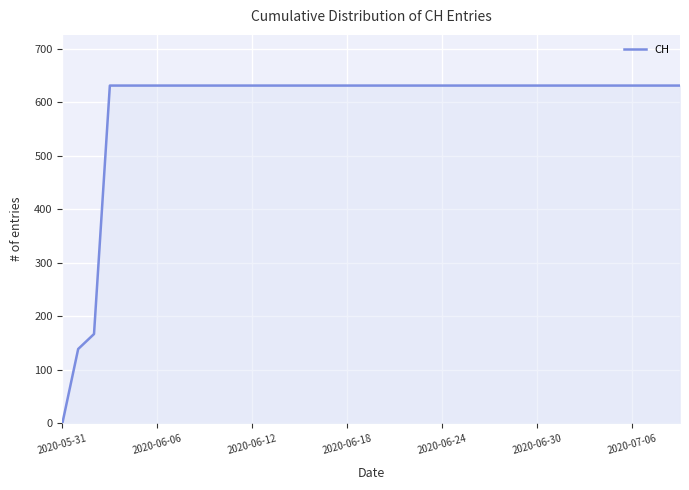

What is the greatest value displayed?

631